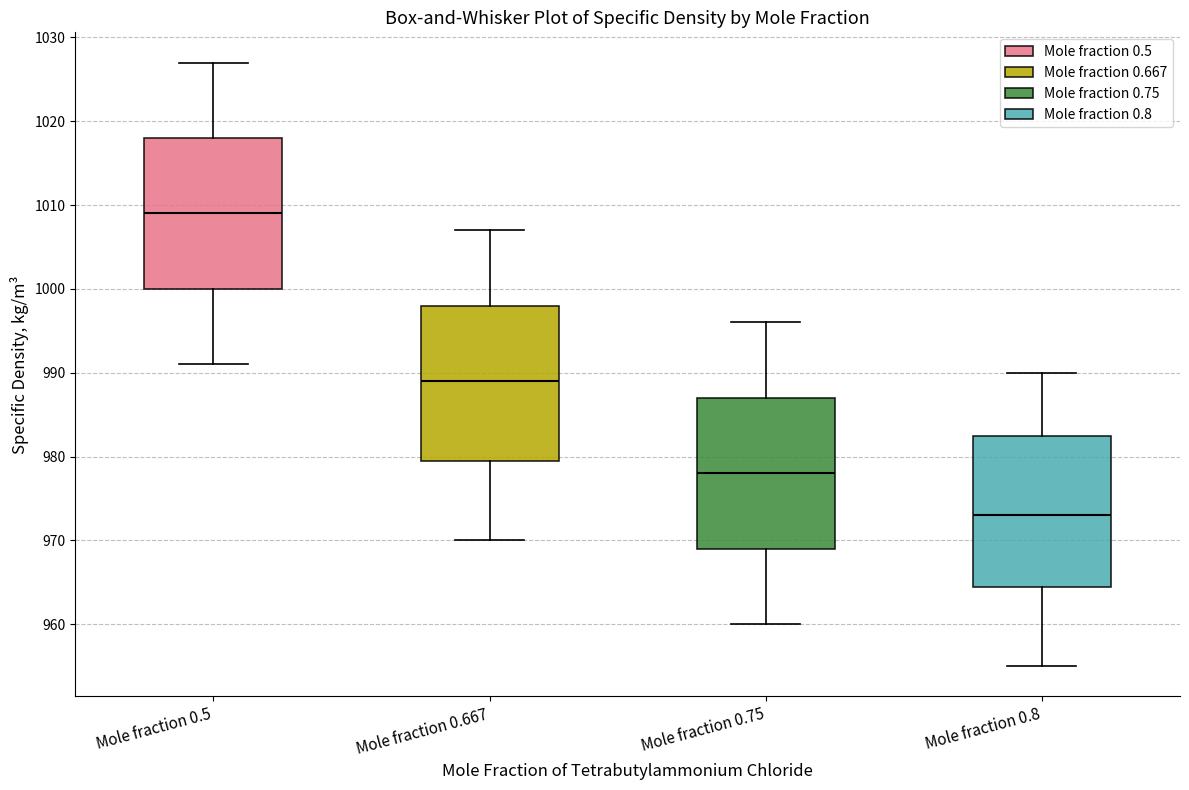

Which box's median line is the lowest?

Mole fraction 0.8